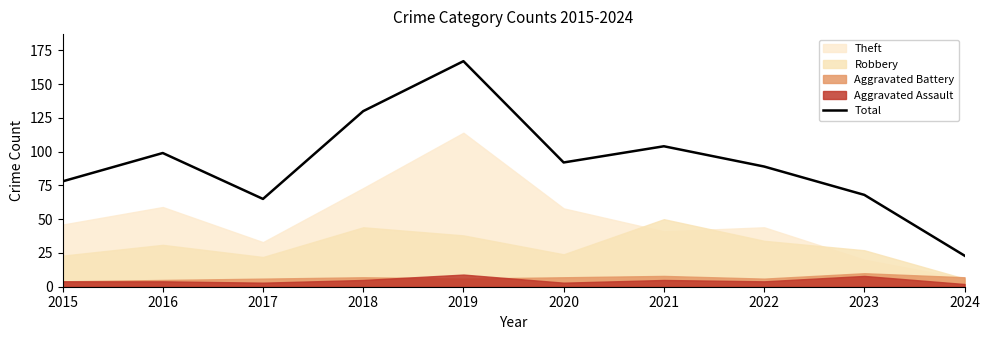

Is it true that the value at 2018 is 130?

True